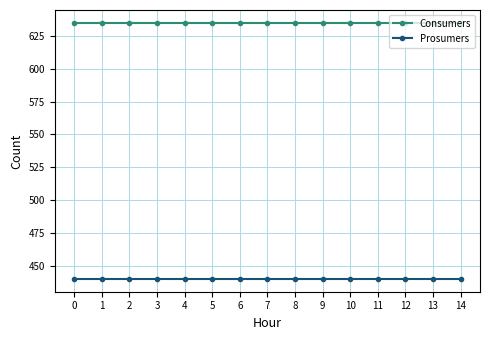

What is the minimum value for Consumers?

635